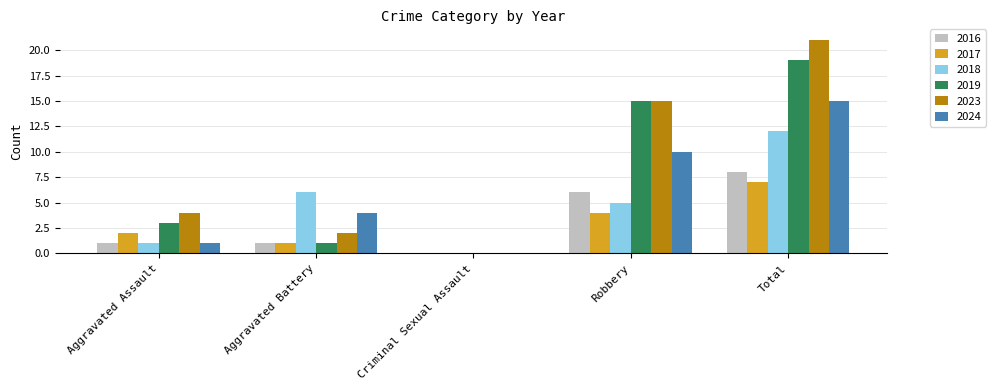

What is the sum of all 2023 values?

42